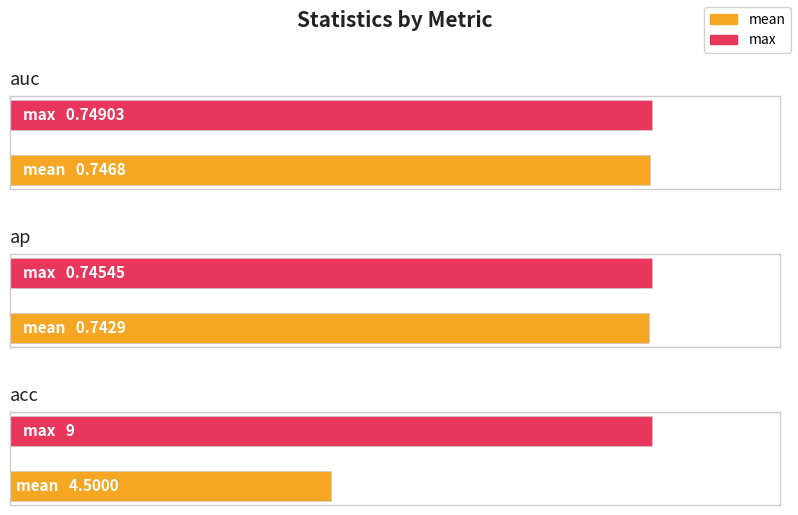

What is the difference between the maximum and second lowest values in the max series?

8.3